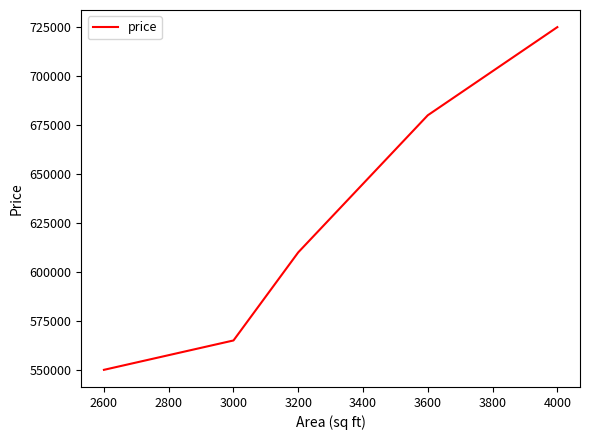

What is the average value?

626000